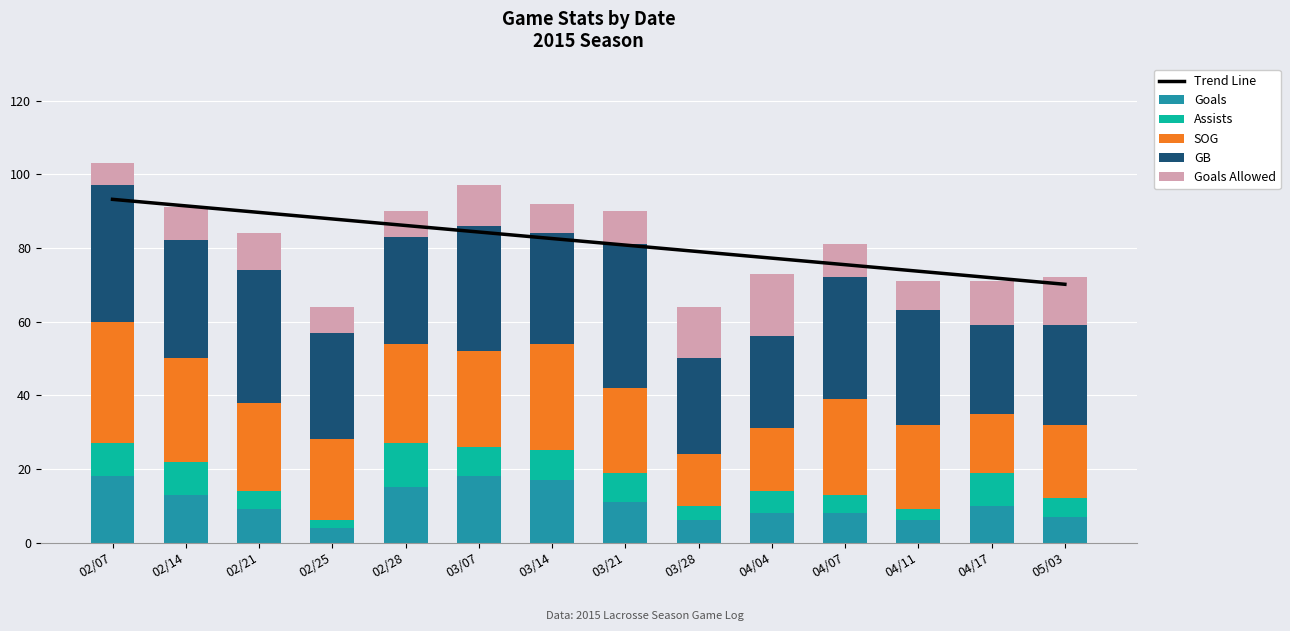

What is the value of the SOG bar at the 2nd from the left?

28.0